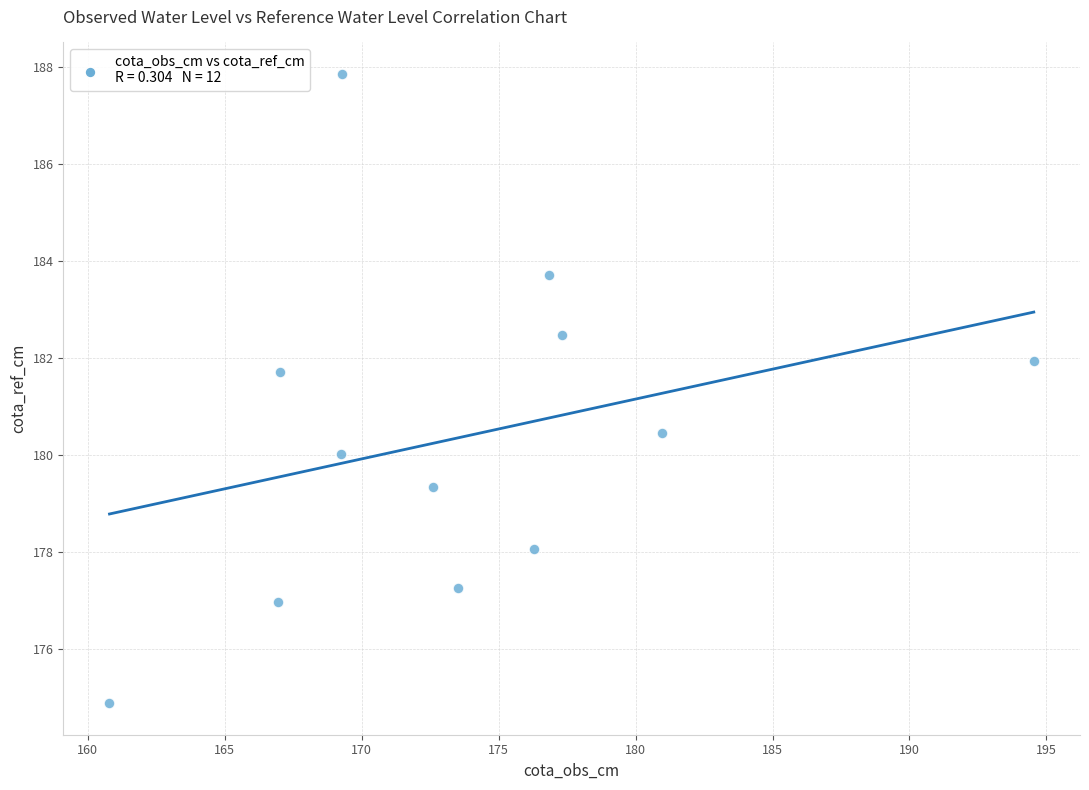

What is the average X value?

173.8